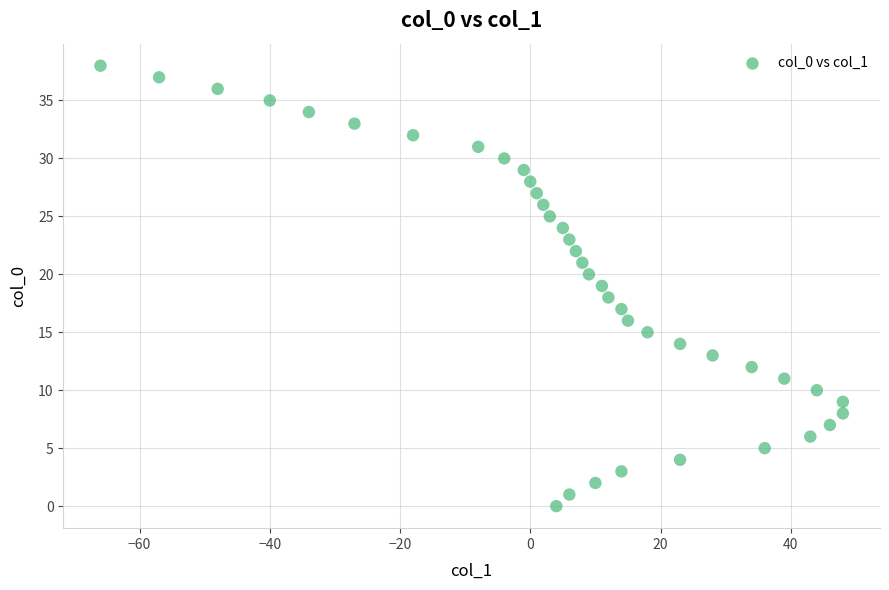

What is the range of Y values (max minus min)?

38